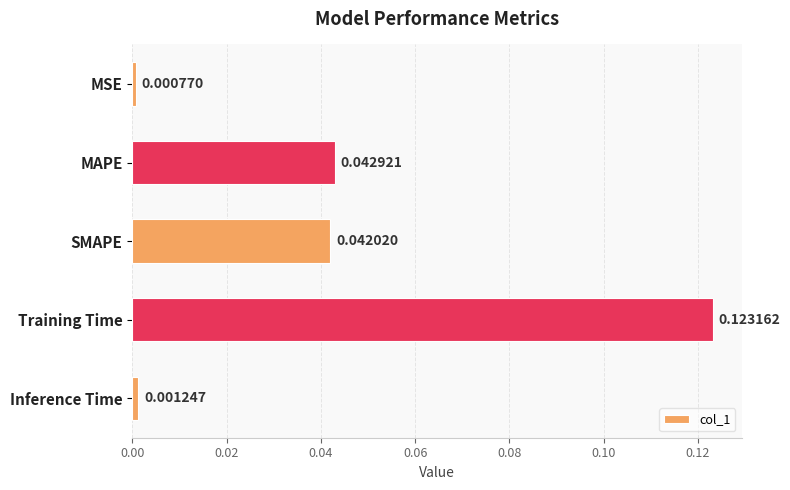

List the labels in order of value, smallest first.

MSE, Inference Time, SMAPE, MAPE, Training Time